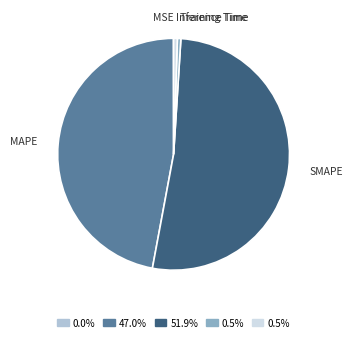

Does any single category account for the majority?

Yes